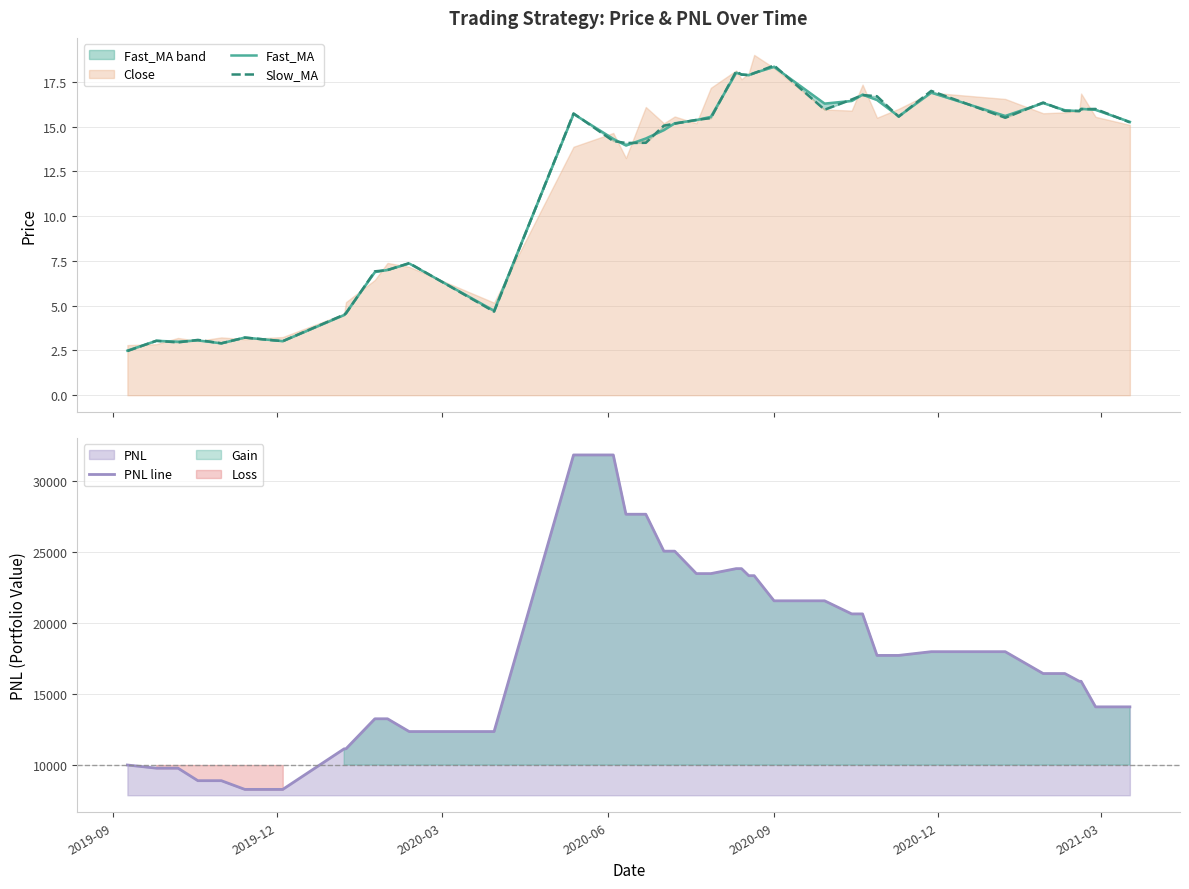

True or false: Fast_MA and Slow_MA cross at least once.

True